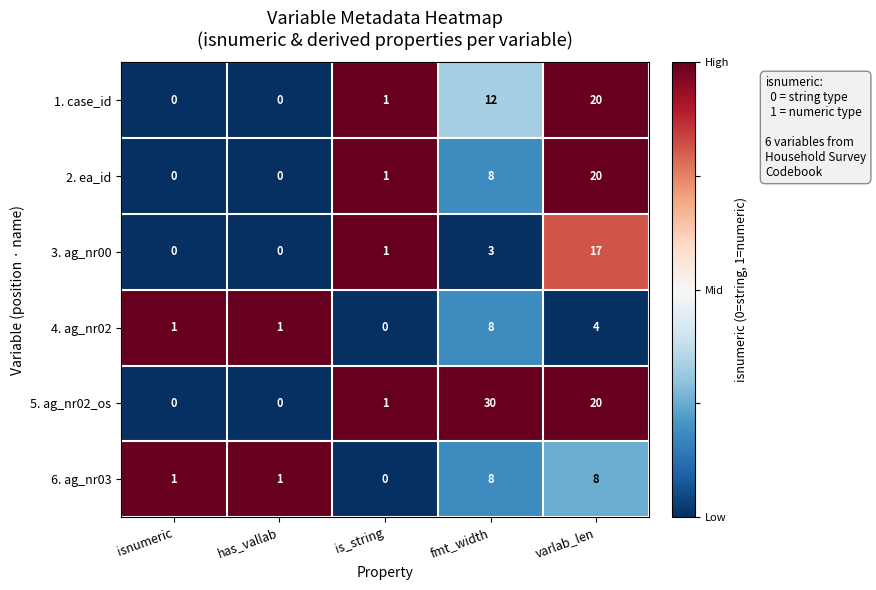

Is it true that 1. case_id equals -13 at has_vallab?

False